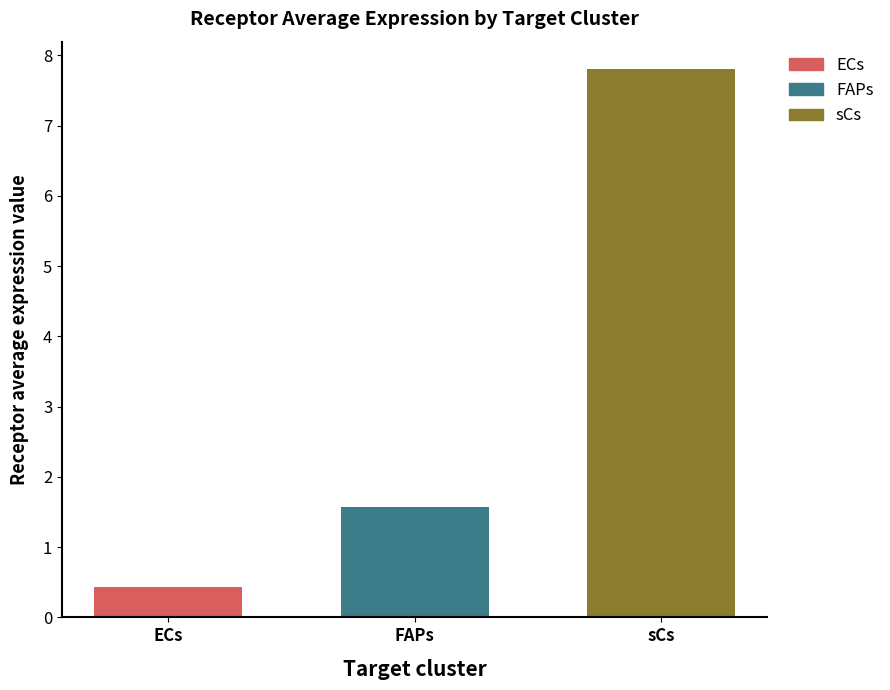

Is it true that FAPs equals 0.4 at FAPs?

False